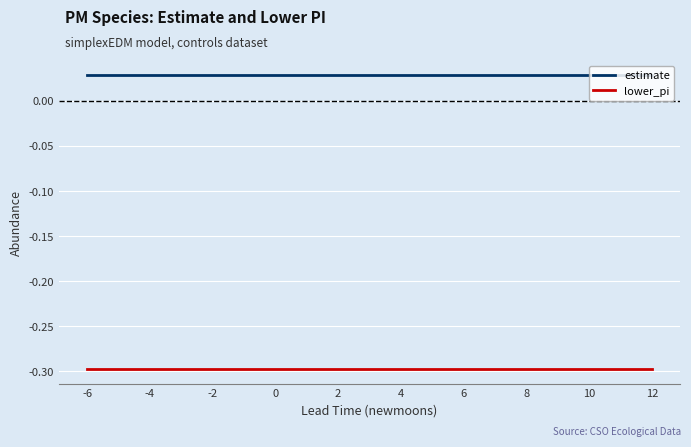

True or false: lower_pi and estimate cross at least once.

False